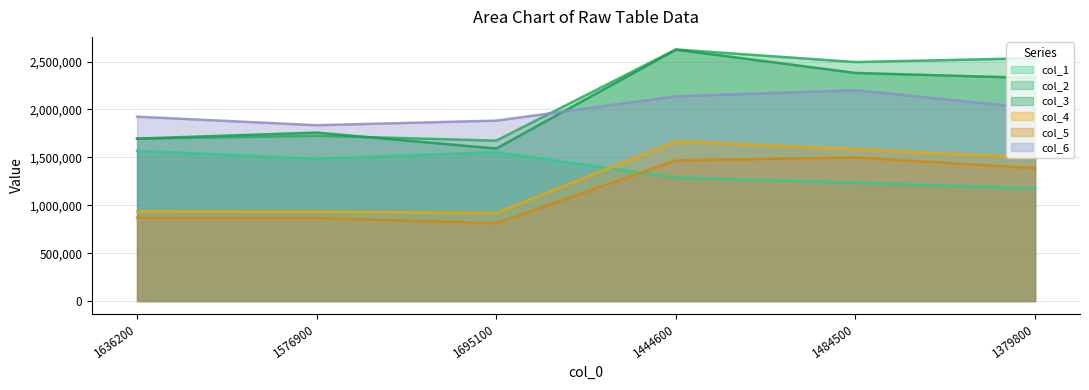

True or false: col_4 and col_3 intersect in this chart.

False